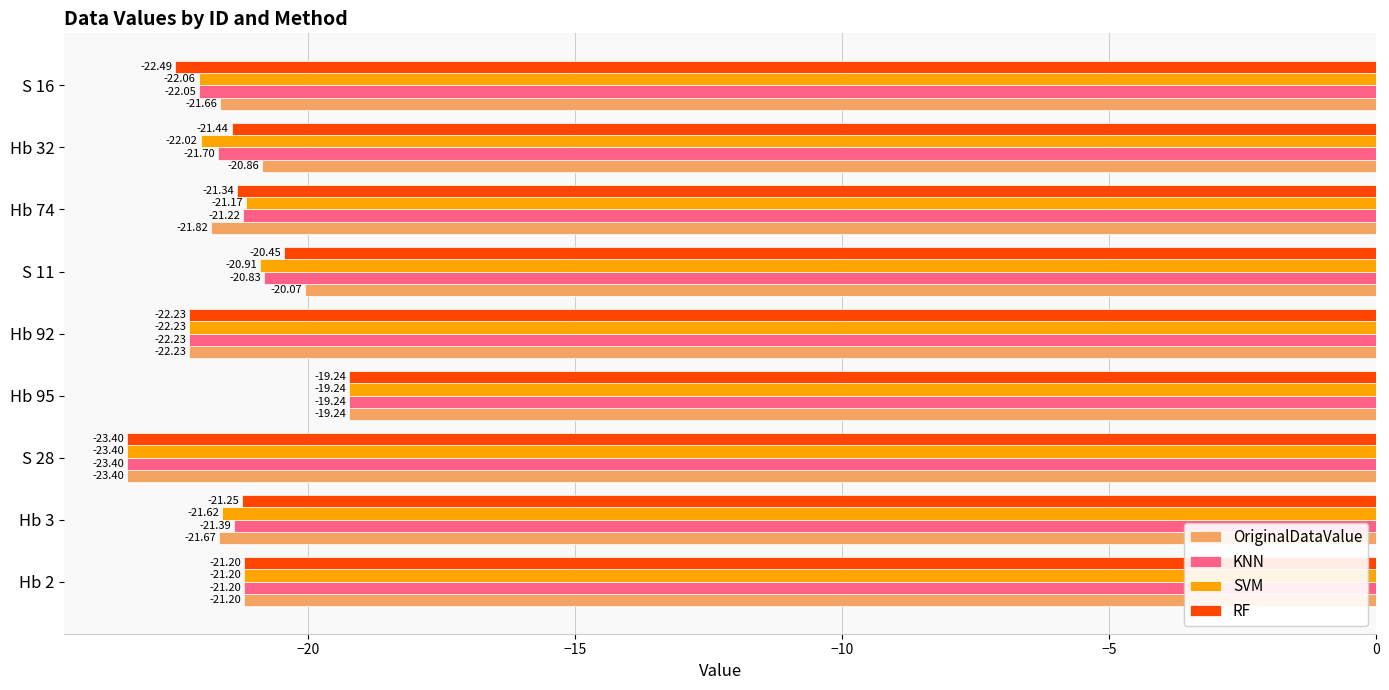

Between Hb 92 and Hb 74, which series saw the biggest shift?

SVM